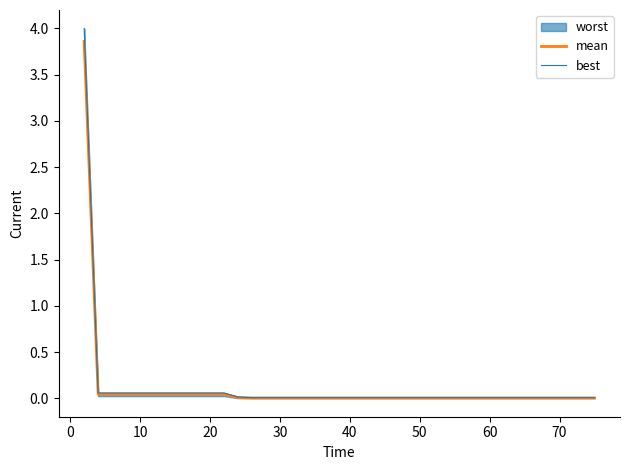

What is the highest value of the mean series?

3.9